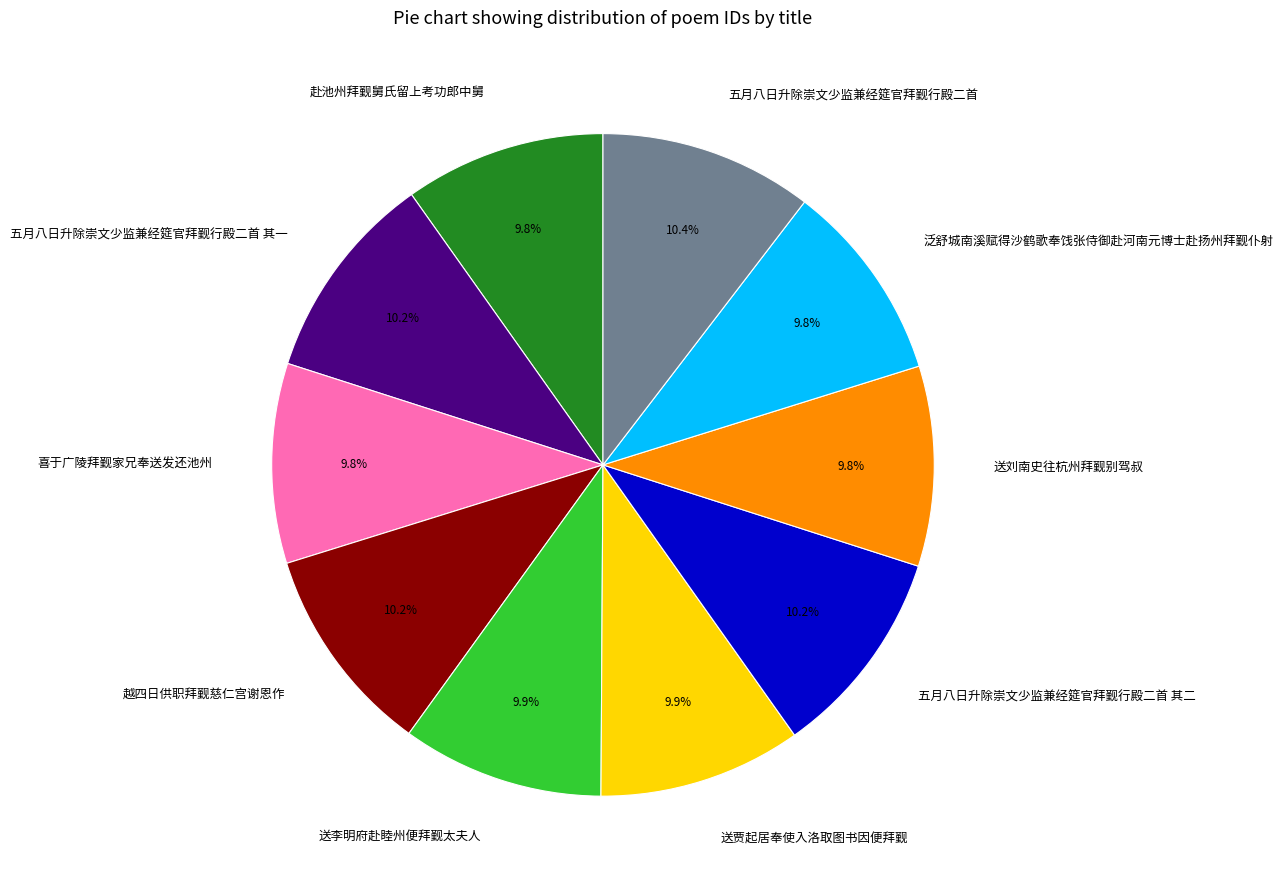

Does 五月八日升除崇文少监兼经筵官拜觐行殿二首 其一 represent more than half of the total?

No